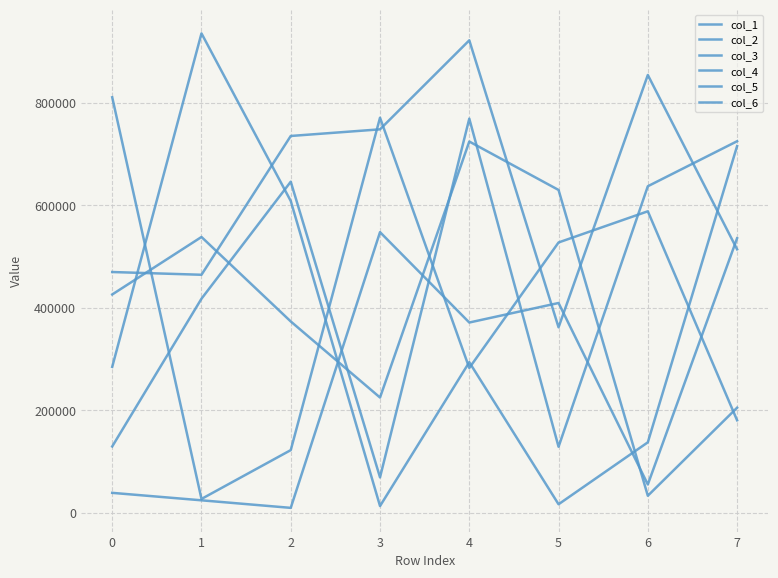

Does the chart display data point markers on the line(s)?

No